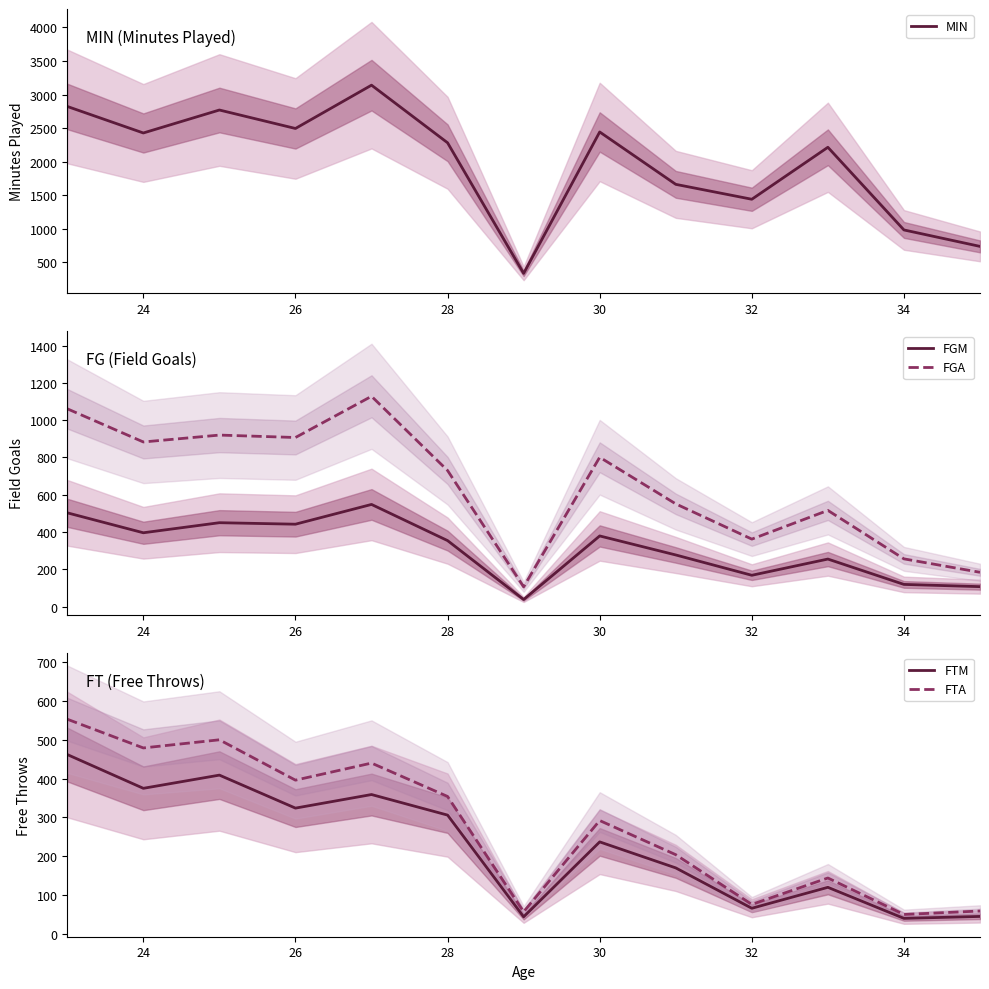

True or false: FGM has more than 0 interior local peaks.

True